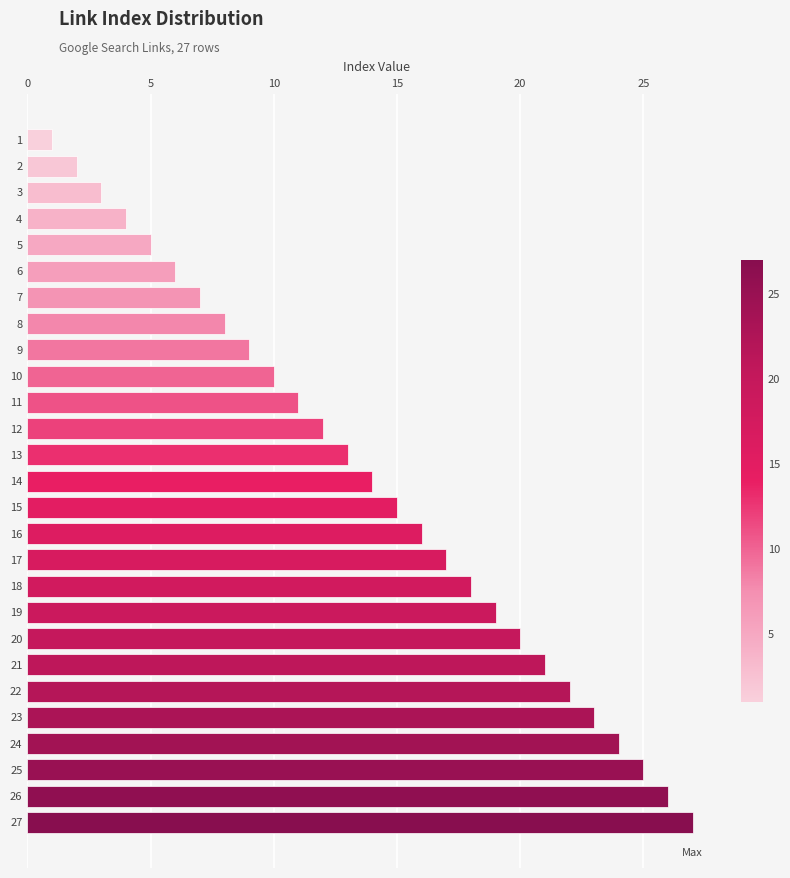

How many series are shown in this chart?

1